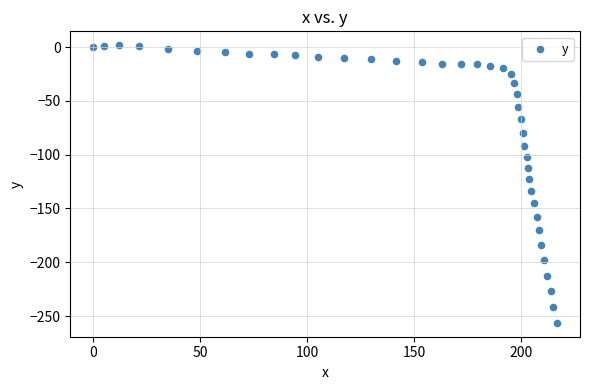

What is the range of X values (max minus min)?

216.7